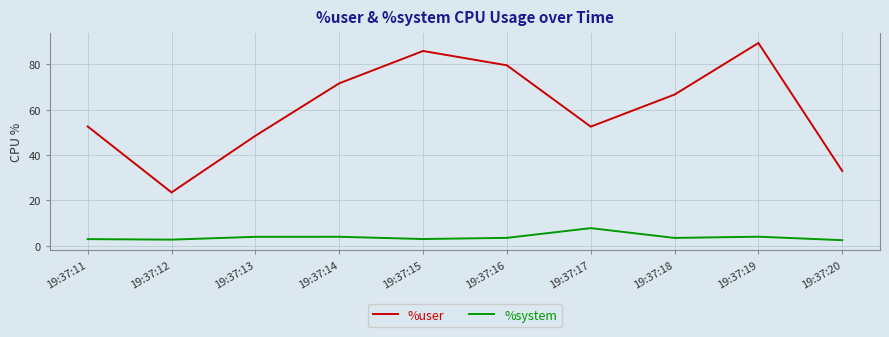

List the series in order of their peak value, highest first.

%user, %system